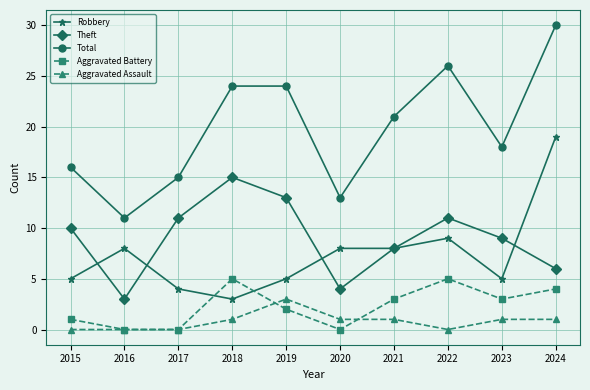

The value of Total at 2016 is 11. True or false?

True